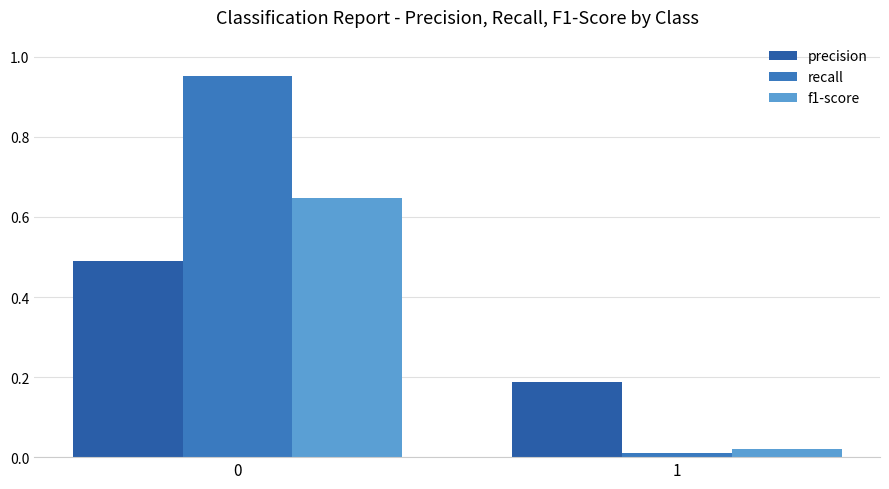

Which series has the widest spread of values?

recall